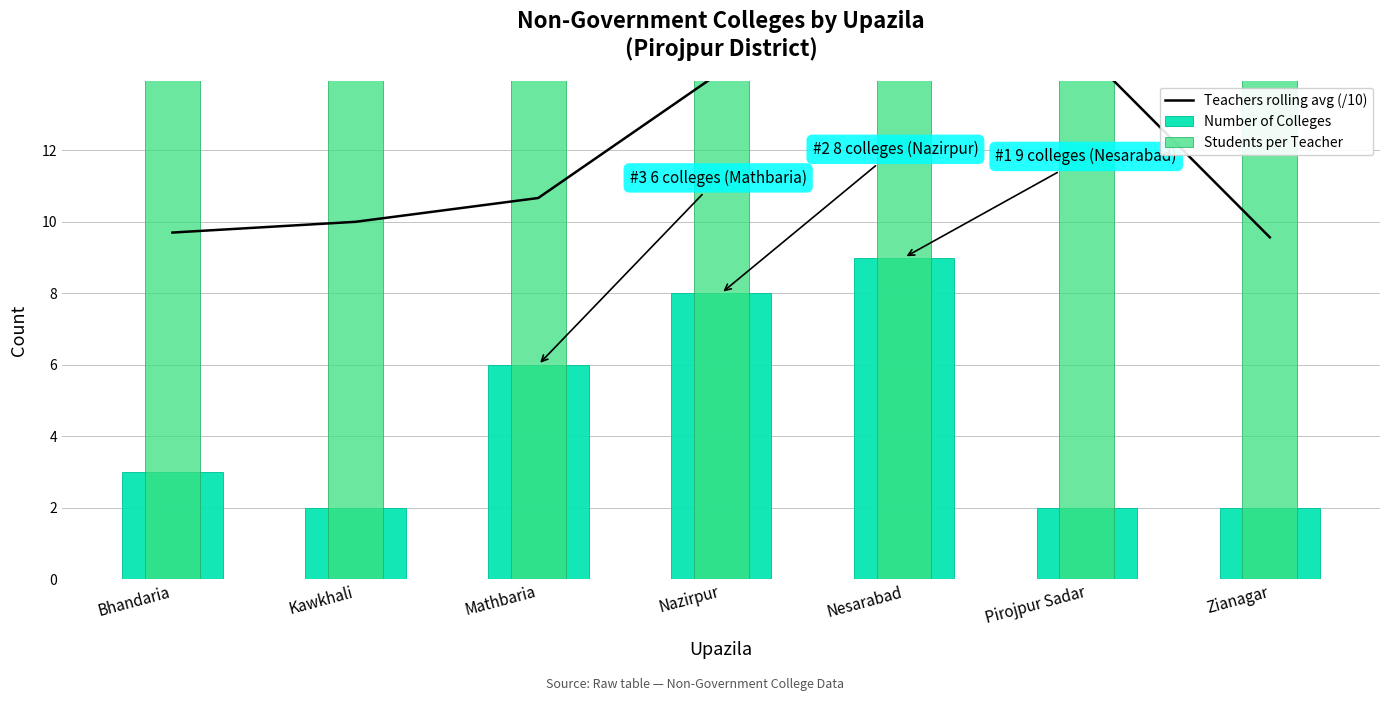

What is the approximate value of Teachers rolling avg (/10) at Nesarabad?

17.4